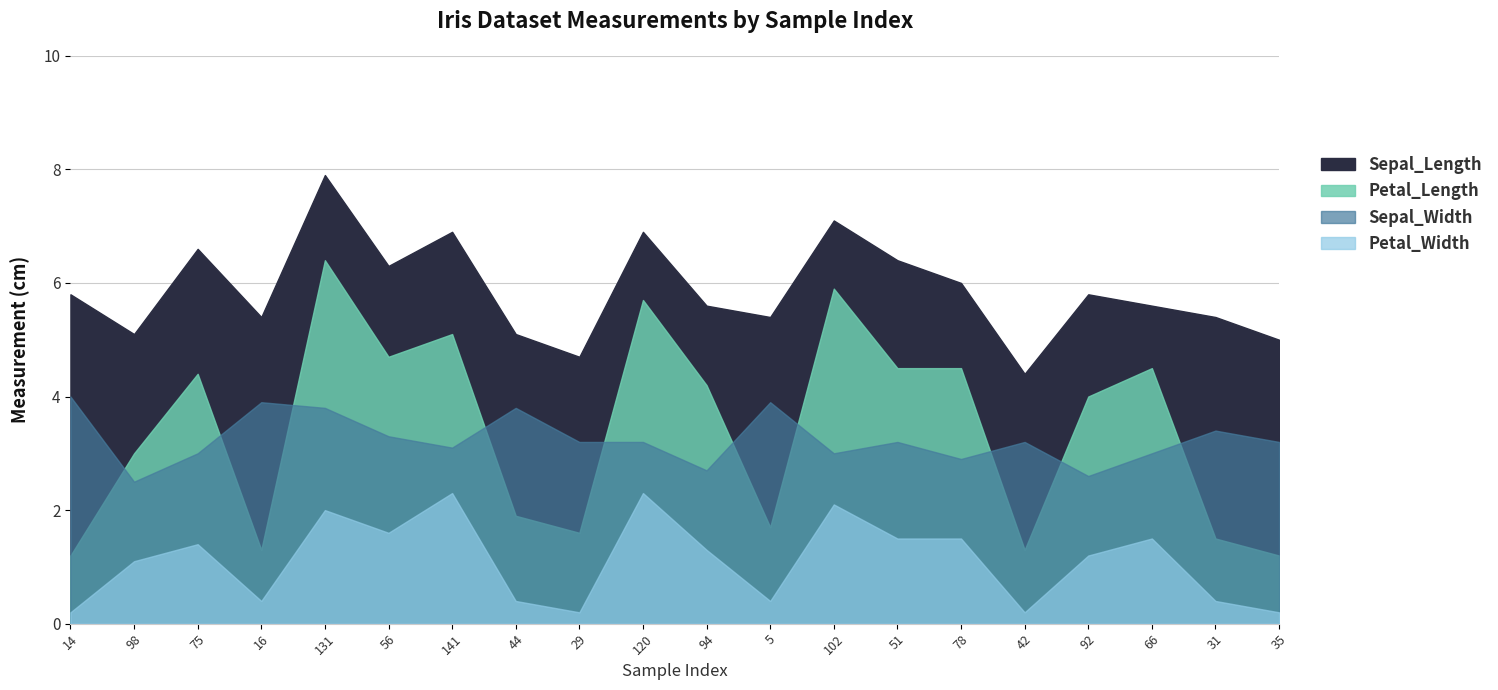

What is the label of the 10th point from the left?

120